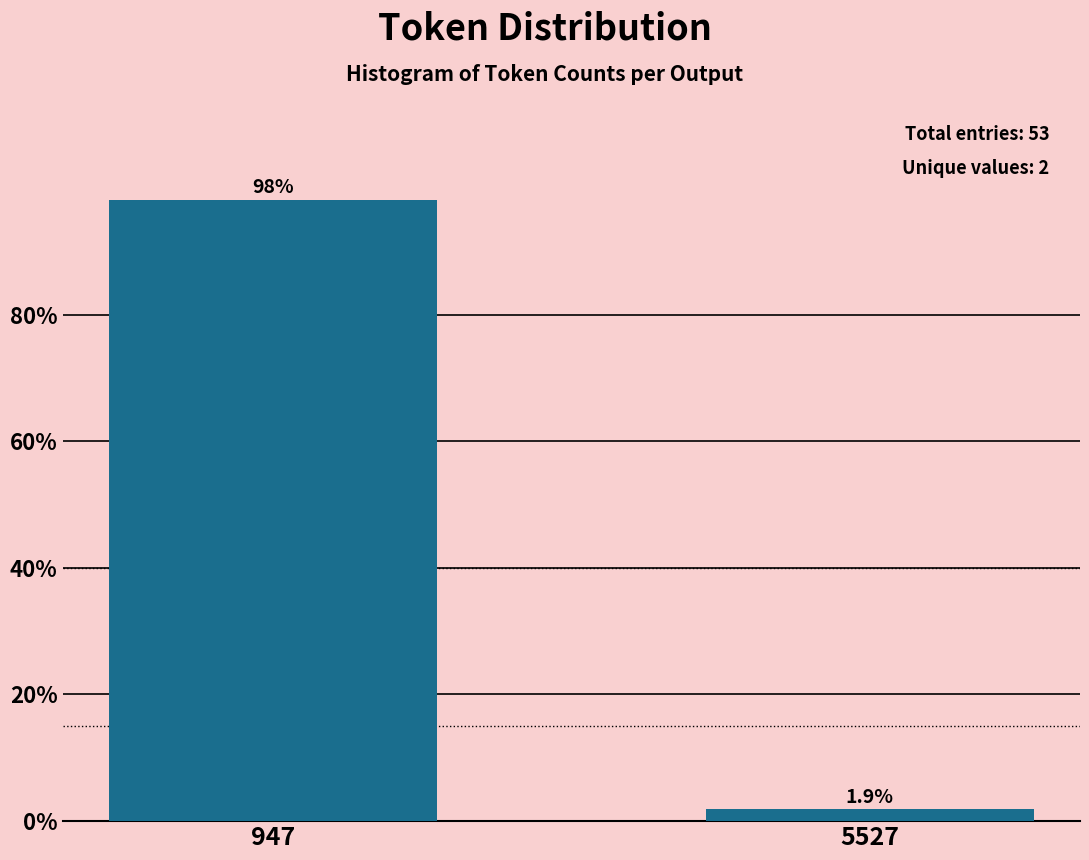

Reading right to left, extract all data points from this chart.

5527=1.9	947=98.1